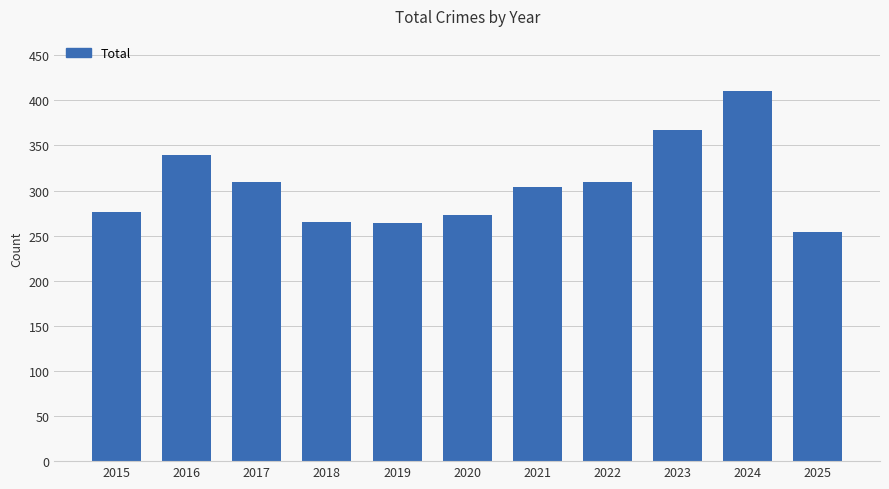

At which label is the value closest to 332?

2016